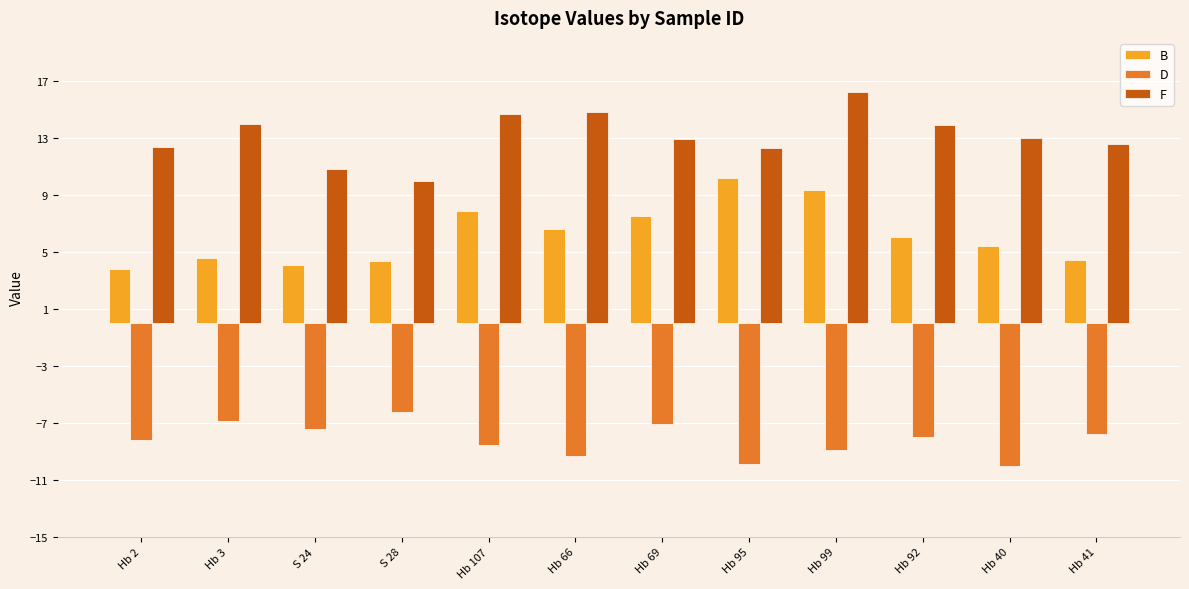

What is the sum of the D values at Hb 40 and Hb 41?

-17.8